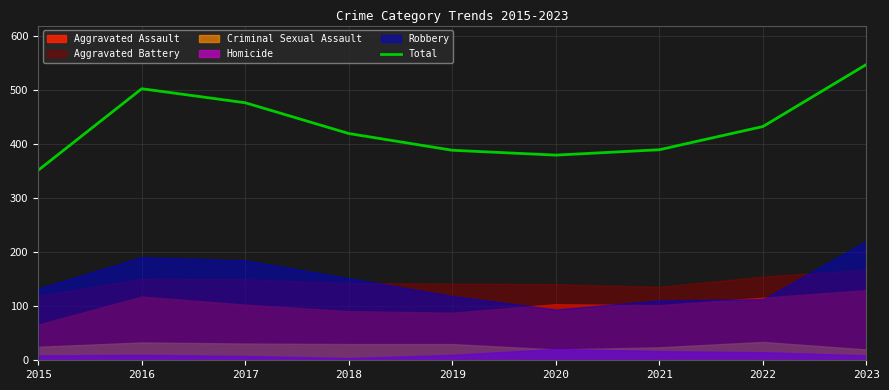

What is the difference between the maximum and second lowest values?

168